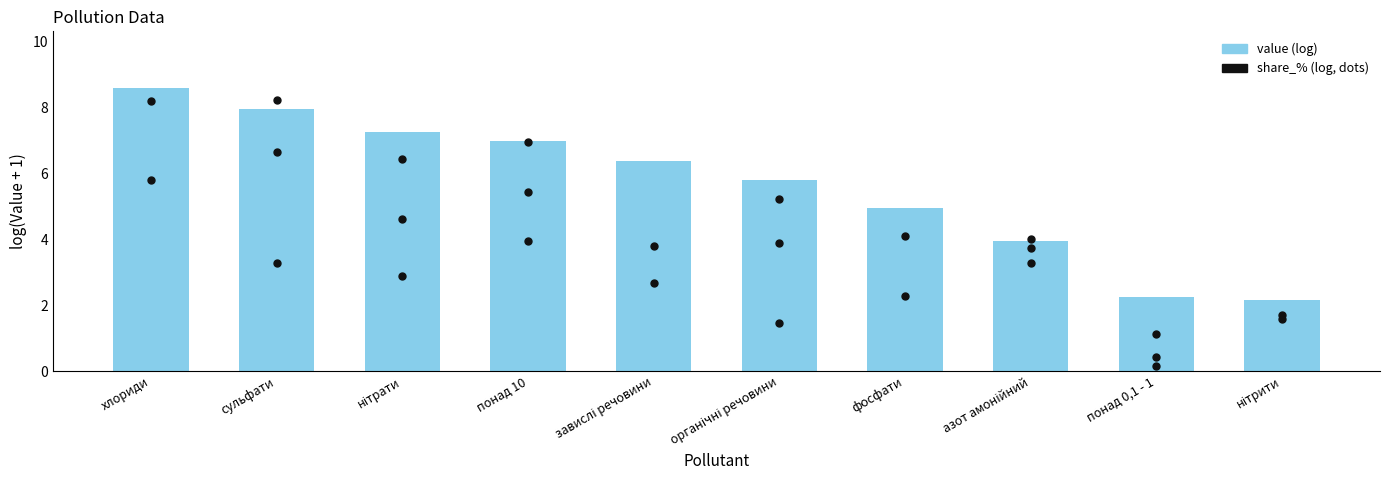

What is the ratio of the value at понад 10 to the value at фосфати?

1.4